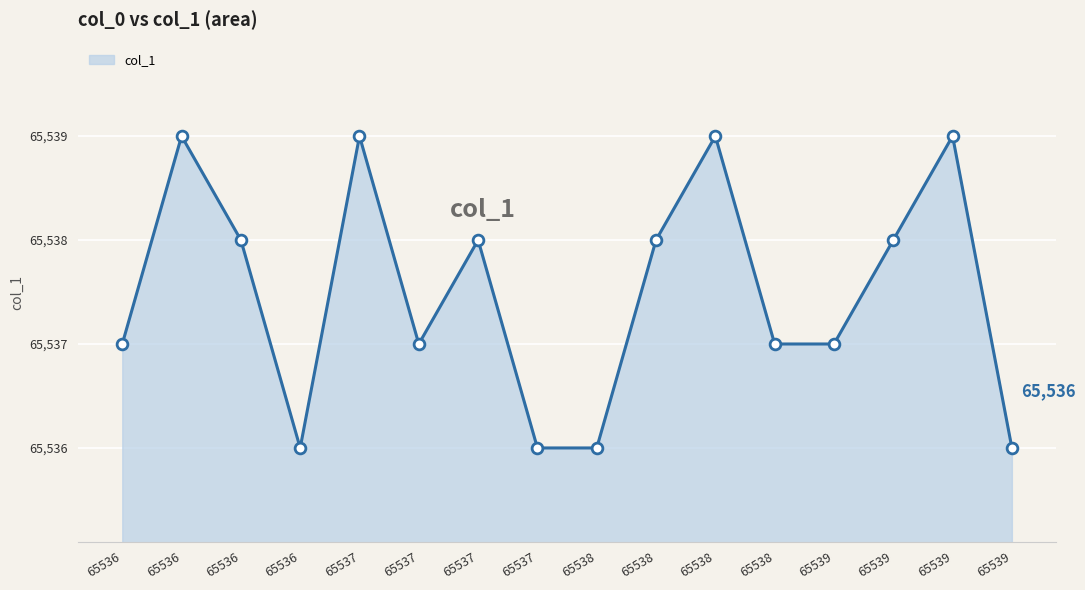

What is the ratio of the value at 65536 to the value at 65537?

1.0